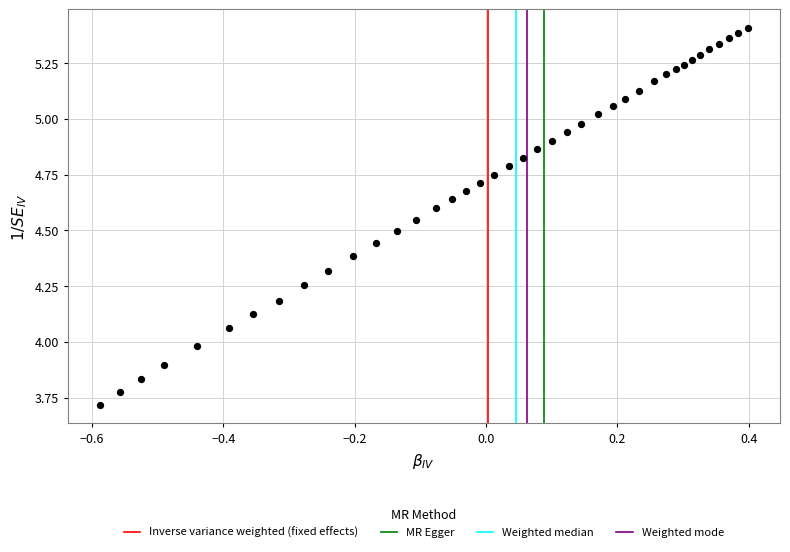

What is the range of X values (max minus min)?

1.0